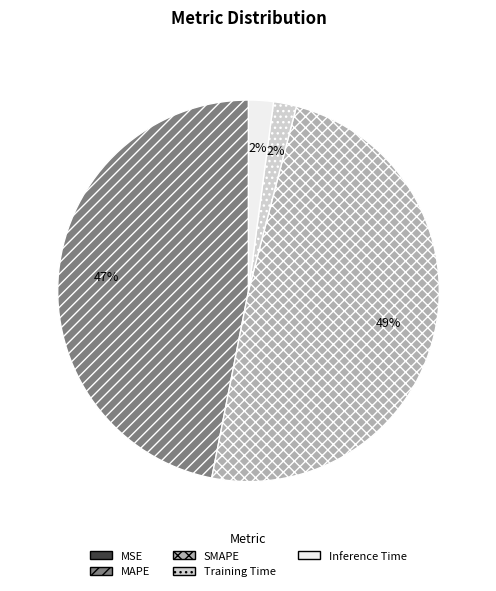

Combined, do MAPE and Training Time account for over 50%?

No